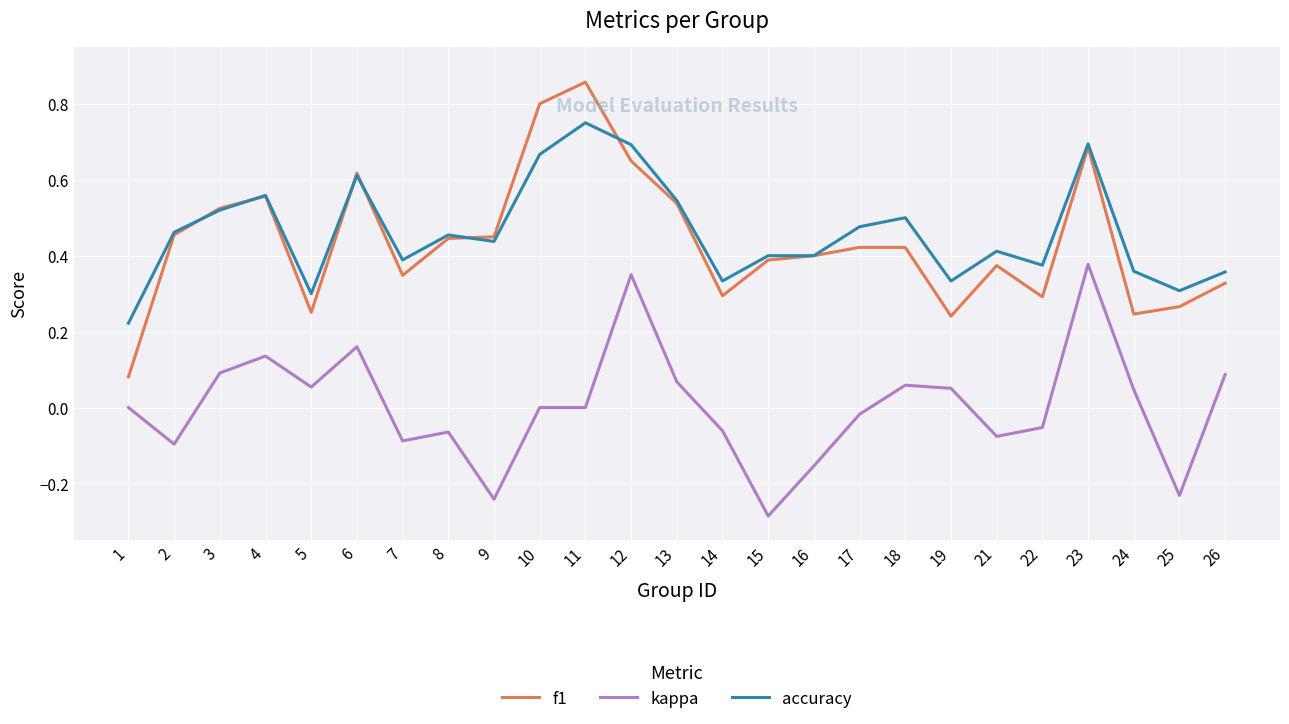

True or false: f1 has a value of 0.2 at 23.

False